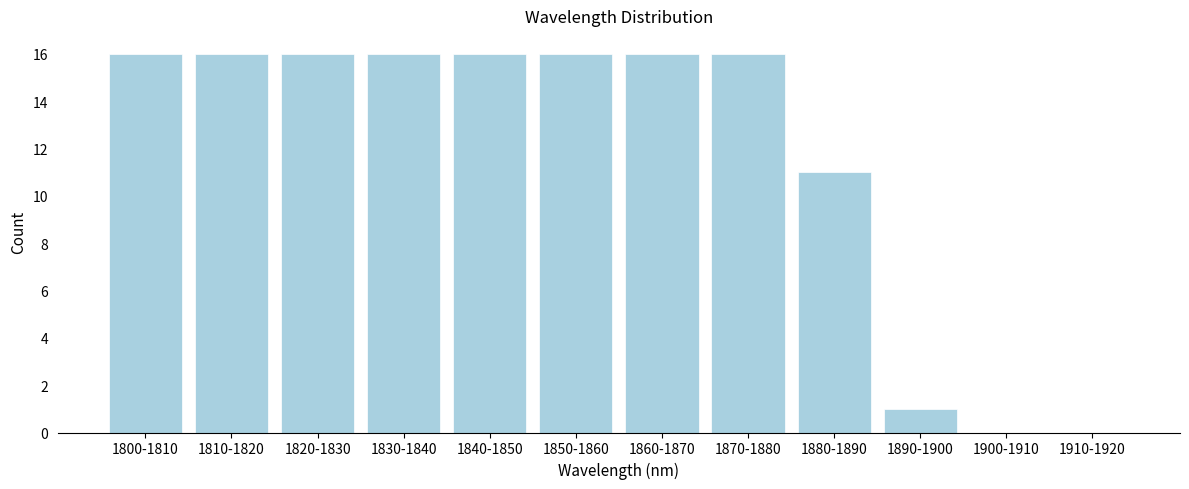

Reading left to right, extract all data points from this chart.

1800-1810=16	1810-1820=16	1820-1830=16	1830-1840=16	1840-1850=16	1850-1860=16	1860-1870=16	1870-1880=16	1880-1890=11	1890-1900=1	1900-1910=0	1910-1920=0